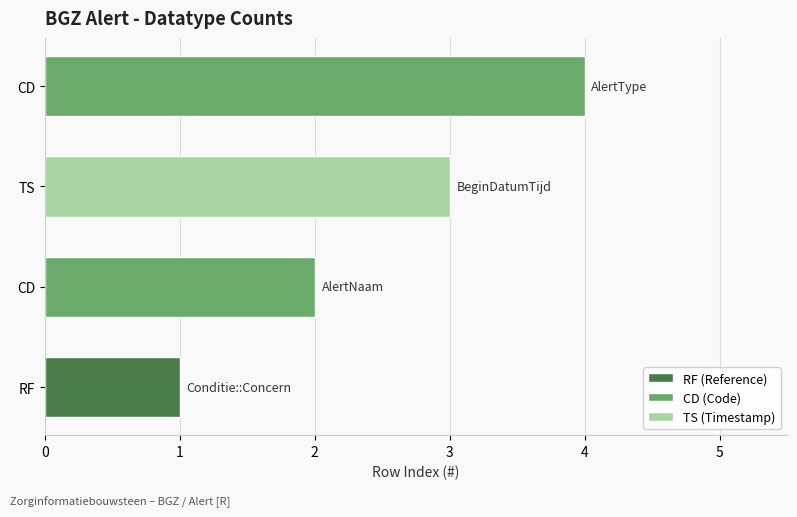

How many bars are there in total?

4